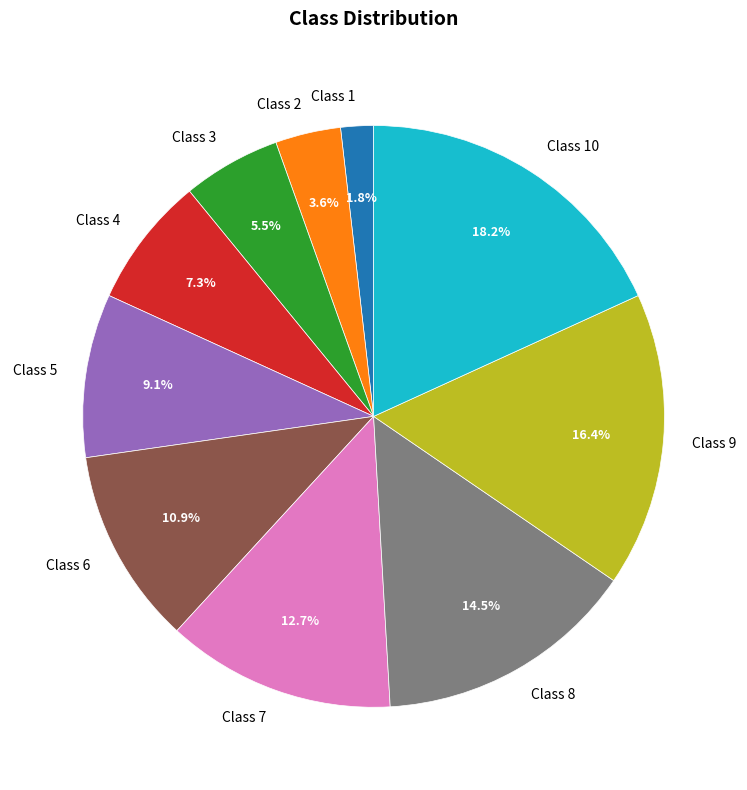

The Class 8 slice represents 9% of the pie. True or false?

False